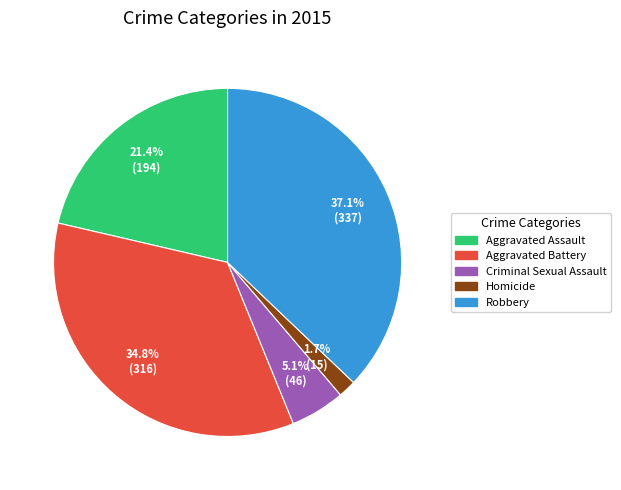

The Aggravated Assault slice represents 12% of the pie. True or false?

False